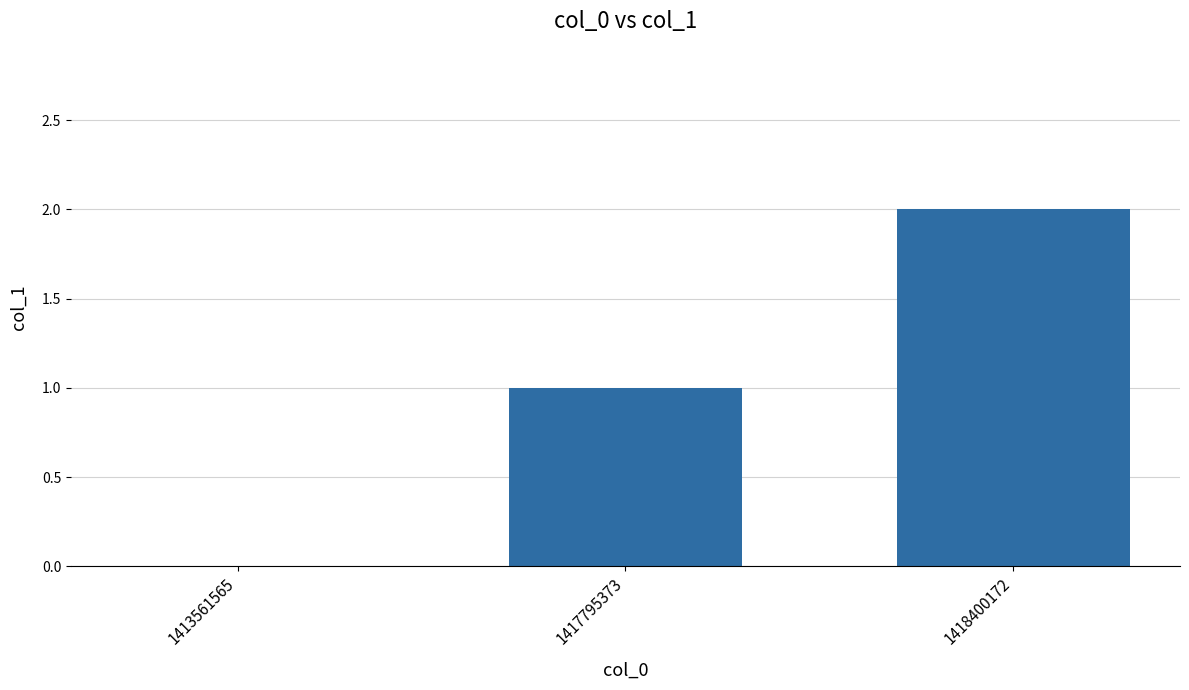

What is the change in value from 1413561565 to 1417795373?

+1